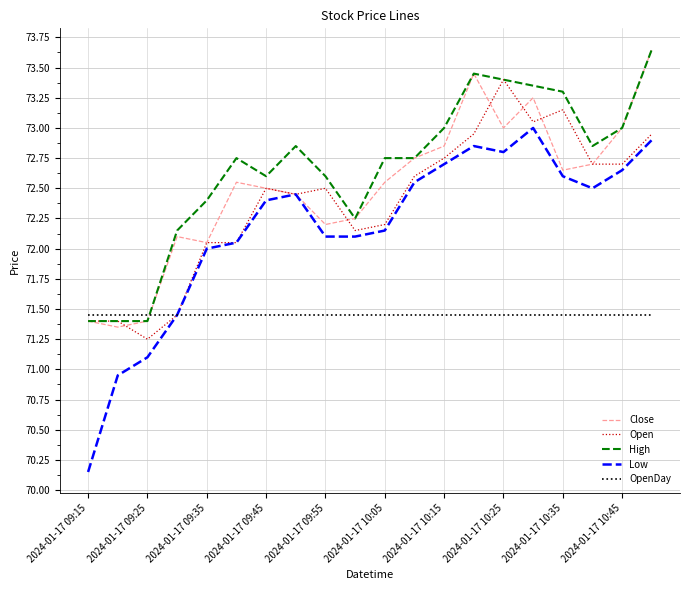

Which series has the largest total across all categories?

High